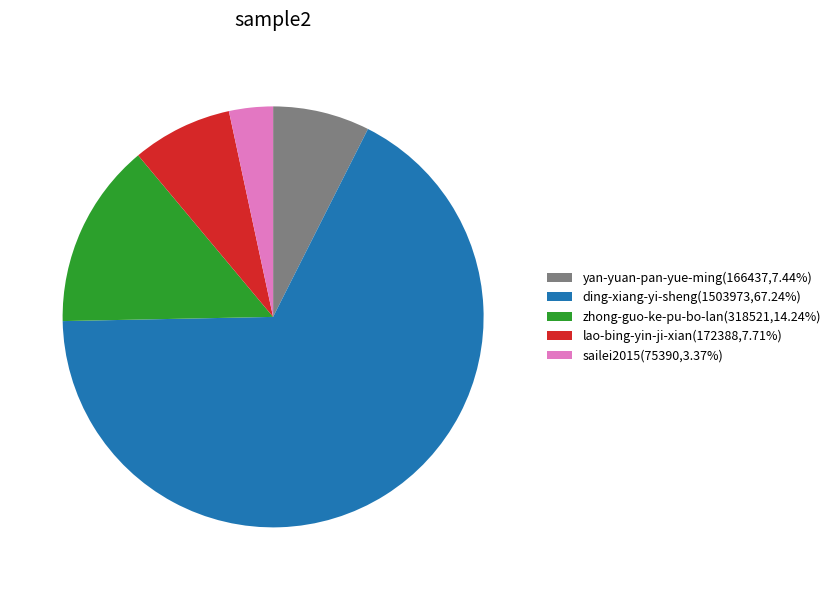

How many slices are in this pie chart?

5